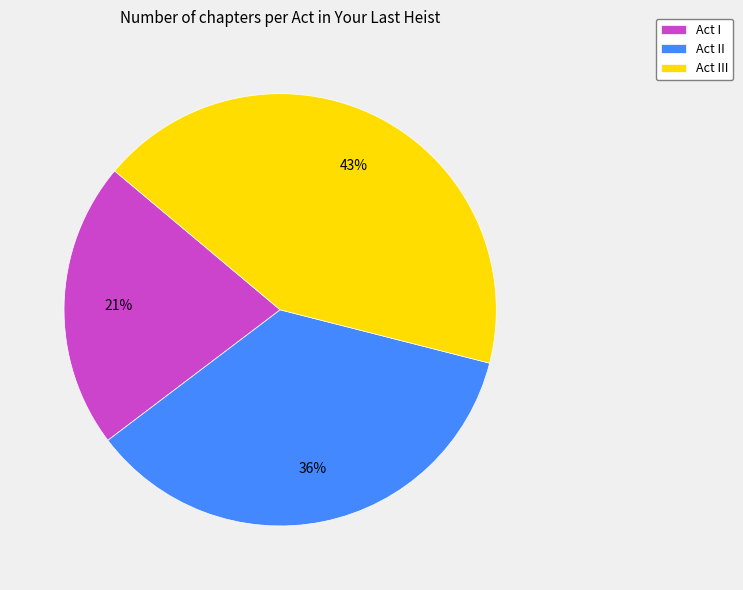

Rank the categories by value from lowest to highest.

Act I, Act II, Act III